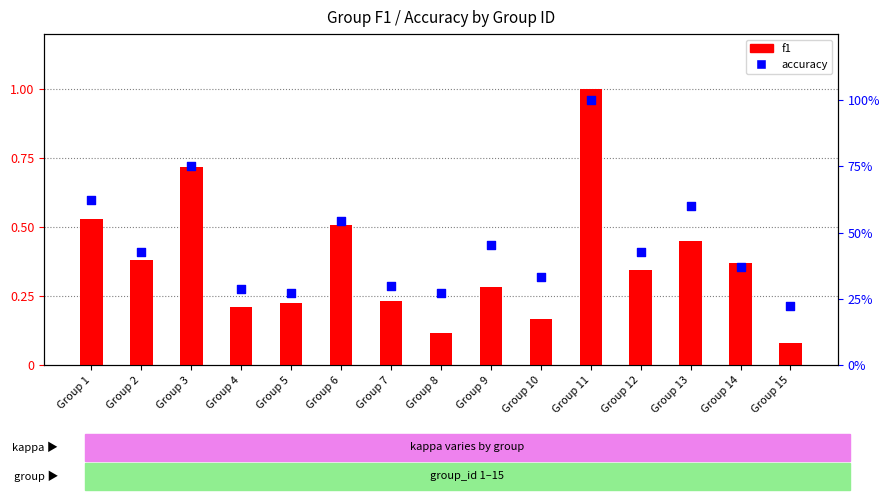

Which series contains the highest Y value?

f1